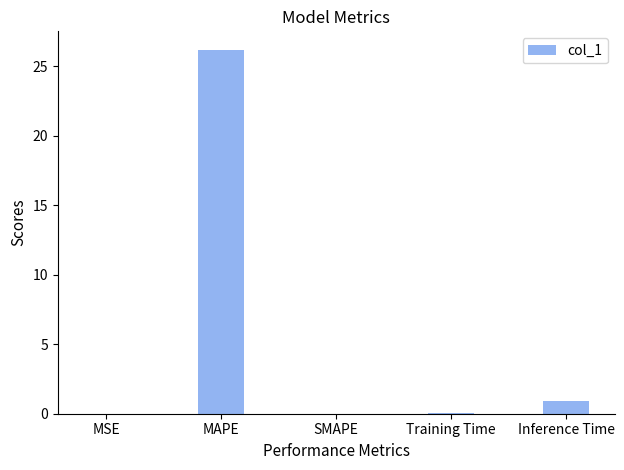

What is the sum of all values?

27.2